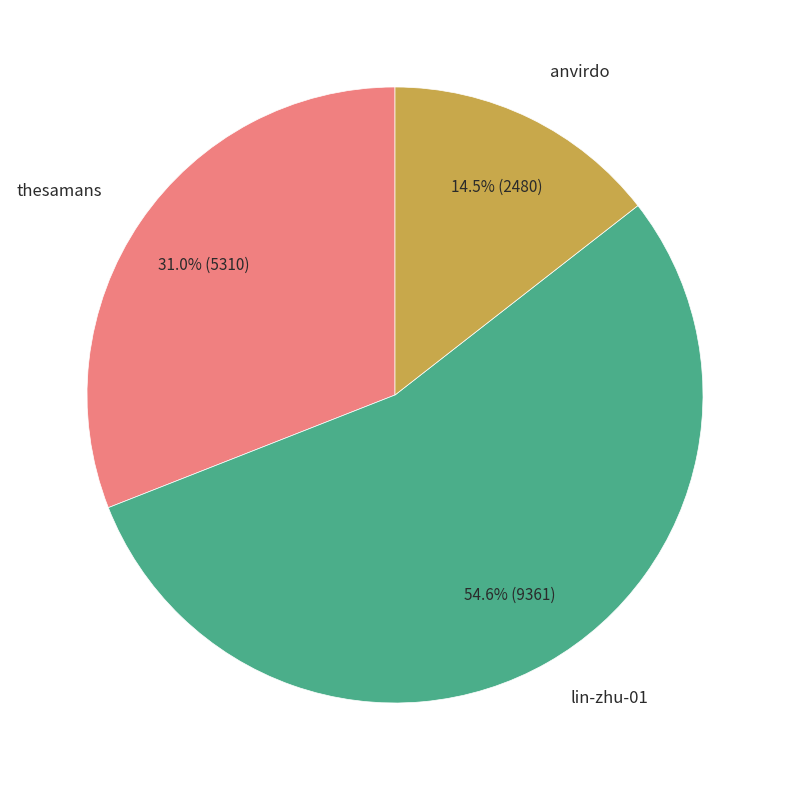

Is there any slice that represents more than half of the pie?

Yes